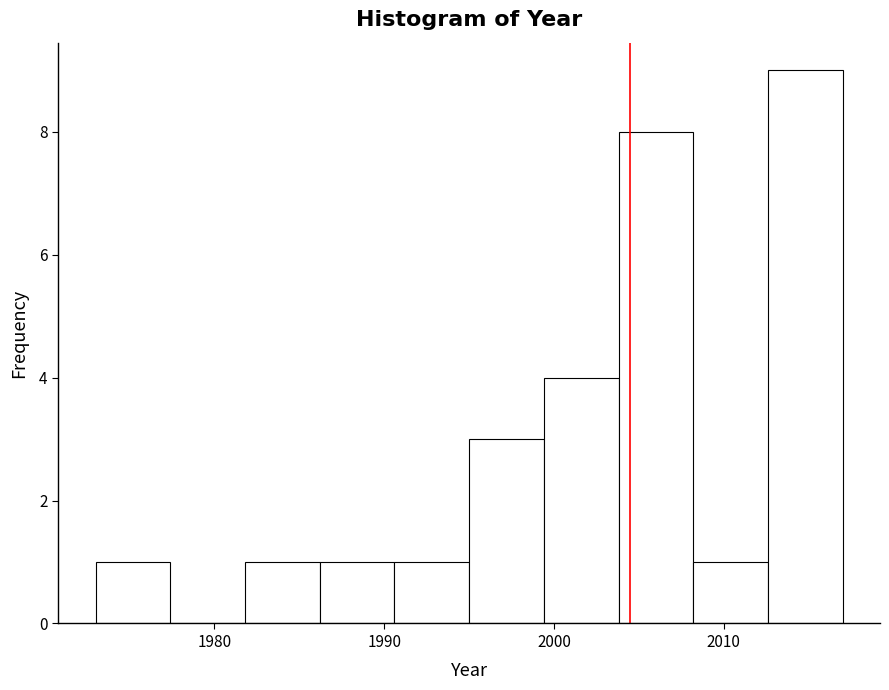

Reading left to right, transcribe this chart: for each bar, give the range it covers on the x-axis and its height. Neither the bar edges nor the heights are printed on the chart, so give them approximately, as read against the axes.

1973.0 to 1977.4: 1
1977.4 to 1981.8: 0
1981.8 to 1986.2: 1
1986.2 to 1990.6: 1
1990.6 to 1995.0: 1
1995.0 to 1999.4: 3
1999.4 to 2003.8: 4
2003.8 to 2008.2: 8
2008.2 to 2012.6: 1
2012.6 to 2017.0: 9